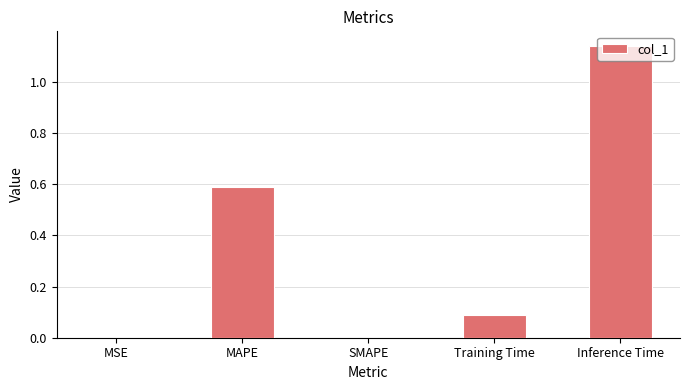

What is the sum of the values at Inference Time and Training Time?

1.2